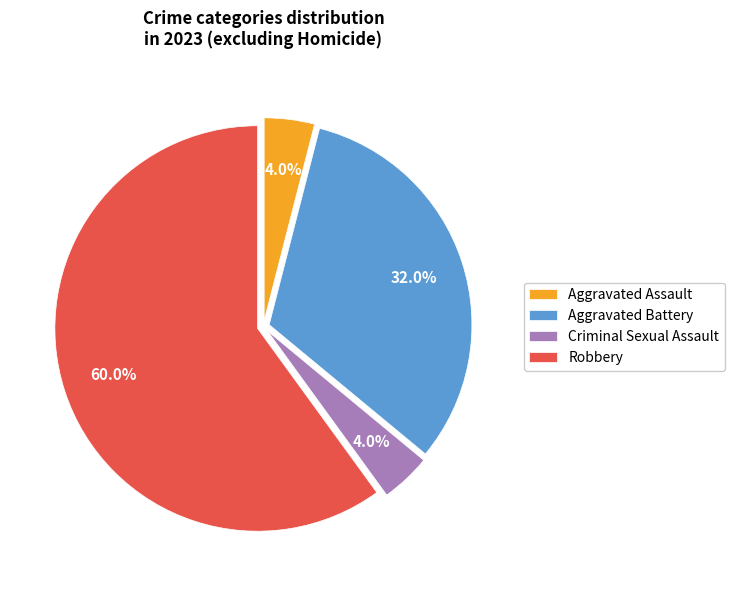

To the nearest percent, what is the difference between the Robbery and Aggravated Assault slice percentages?

56%